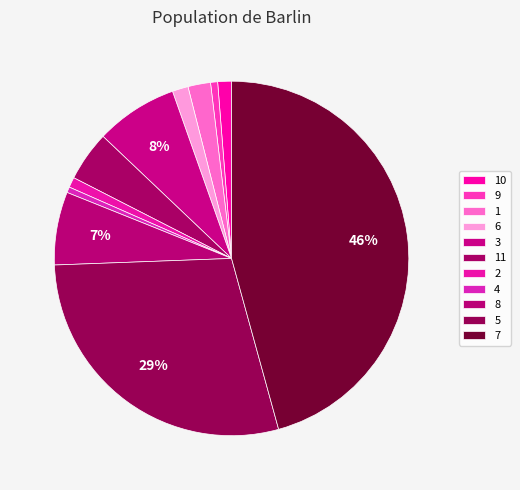

The 11 slice represents 5% of the pie. True or false?

True